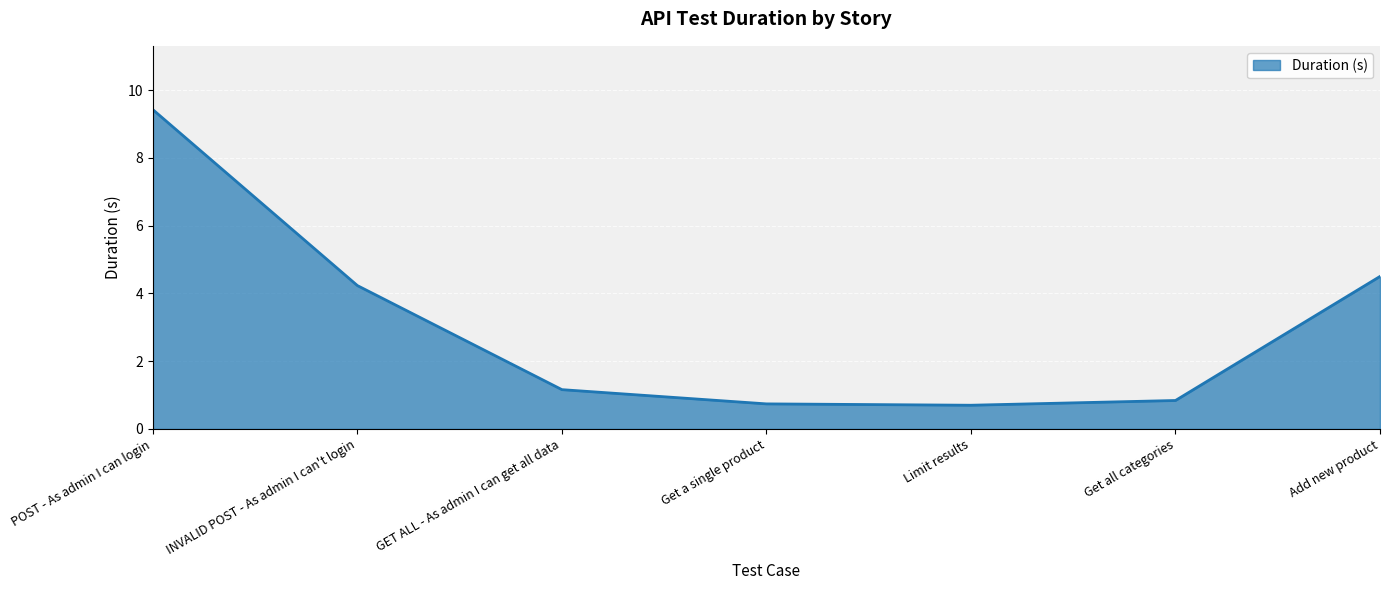

Is it true that the value at GET ALL - As admin I can get all data is 0.8?

False